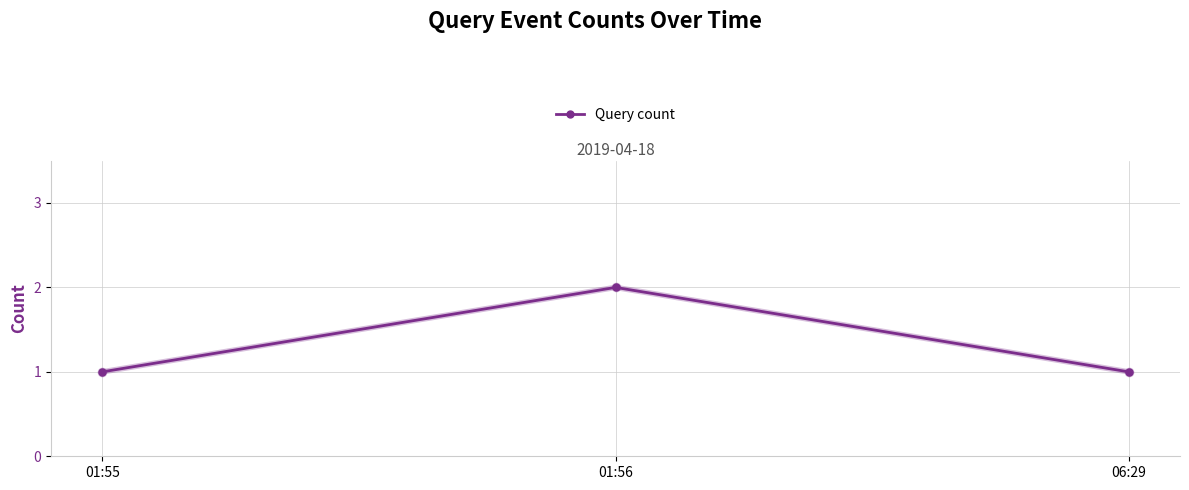

Reading right to left, what are all the values shown in this chart?

1	2	1